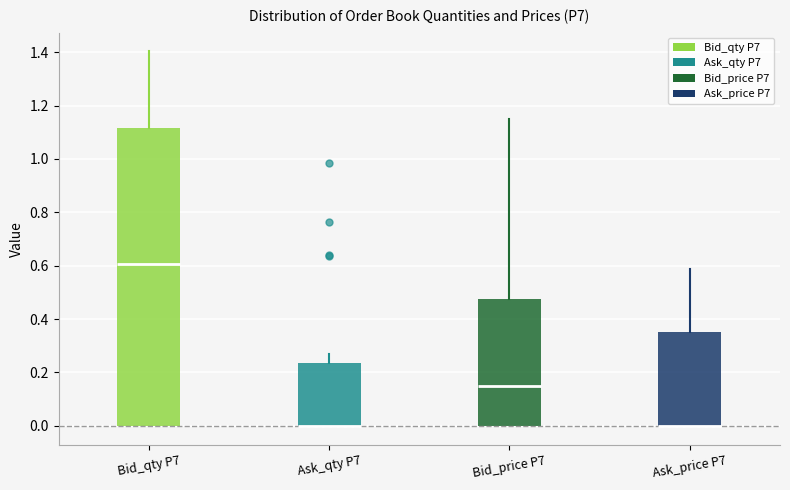

Reading left to right, transcribe this box plot: for each box, give where its median line is, the range the box spans, and where its two whiskers end, as read against the y-axis. The values are not printed on the chart, so give them approximately, as read against the axis.

Bid_qty P7: median 0.60, box 0.00 to 1.12, whiskers 0.00 to 1.40
Ask_qty P7: median 0.00 (drawn on the box's lower edge), box 0.00 to 0.24, whiskers 0.00 to 0.26
Bid_price P7: median 0.14, box 0.00 to 0.48, whiskers 0.00 to 1.14
Ask_price P7: median 0.00 (drawn on the box's lower edge), box 0.00 to 0.36, whiskers 0.00 to 0.58